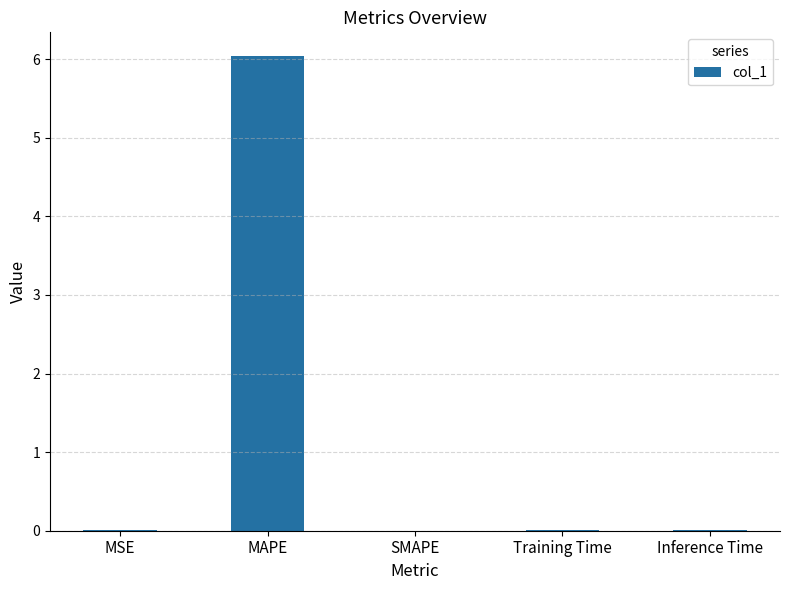

Read the value at MAPE.

6.0